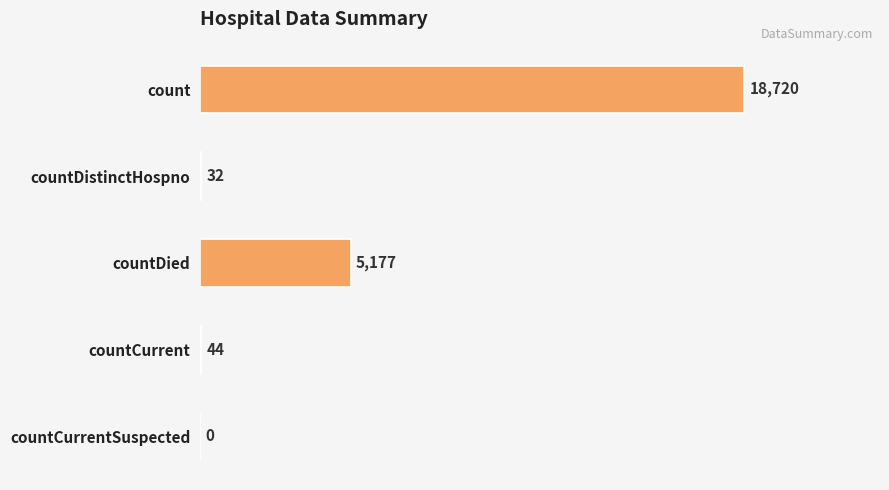

The chart shows a value of 5177 at countDied. True or false?

True